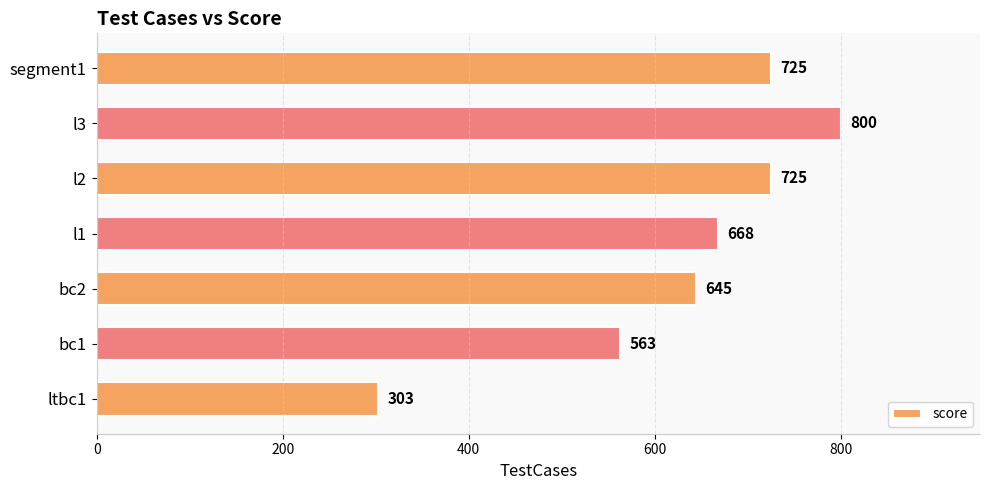

Count the number of data series in this chart.

1